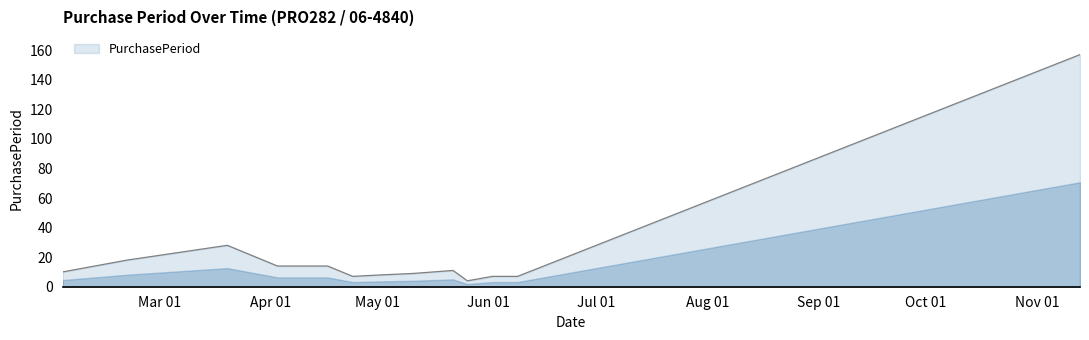

What is the smallest value displayed?

4